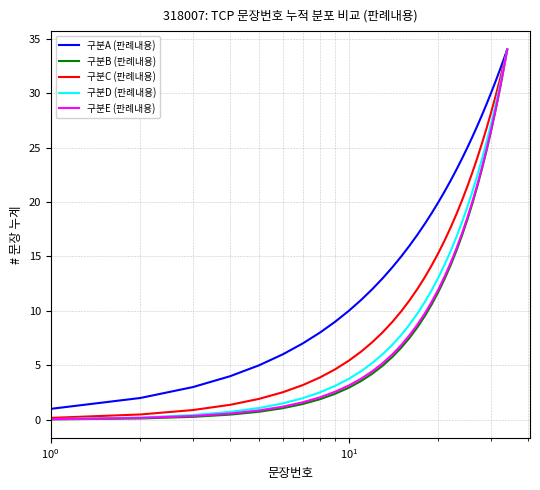

Which series has the largest total across all categories?

구분A (판례내용)